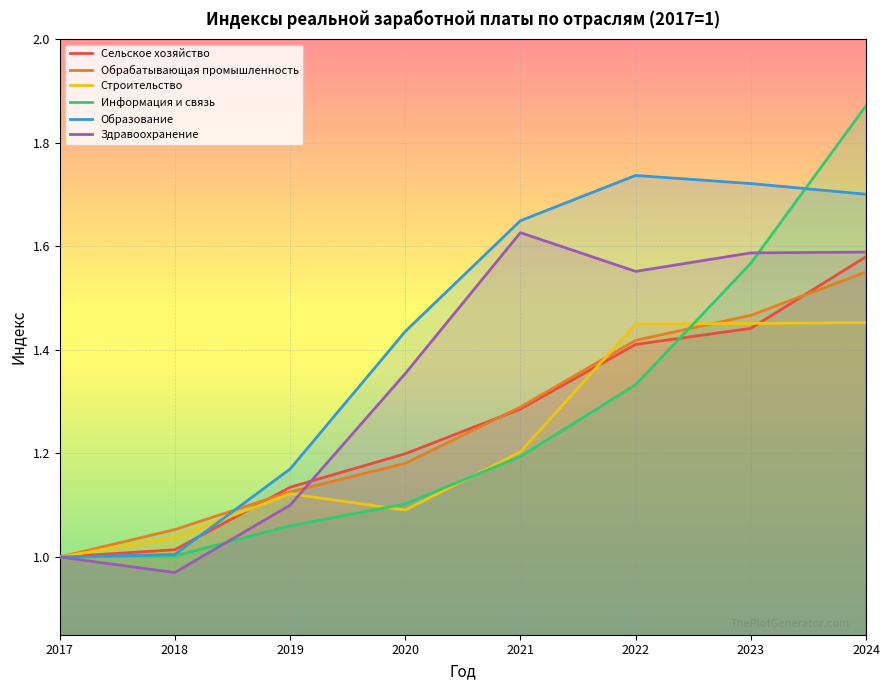

Does the chart display data point markers on the line(s)?

No